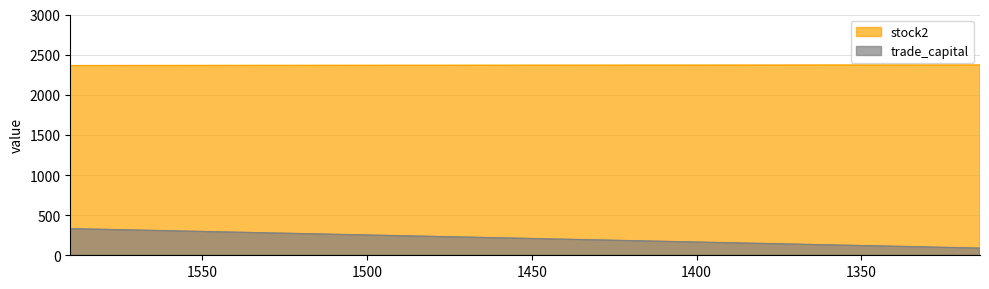

True or false: trade_capital and stock2 cross at least once.

False